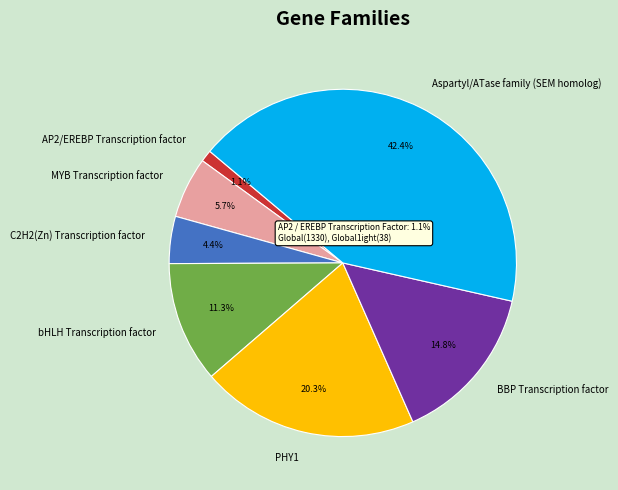

Is the sum of MYB Transcription factor and PHY1 greater than half?

No